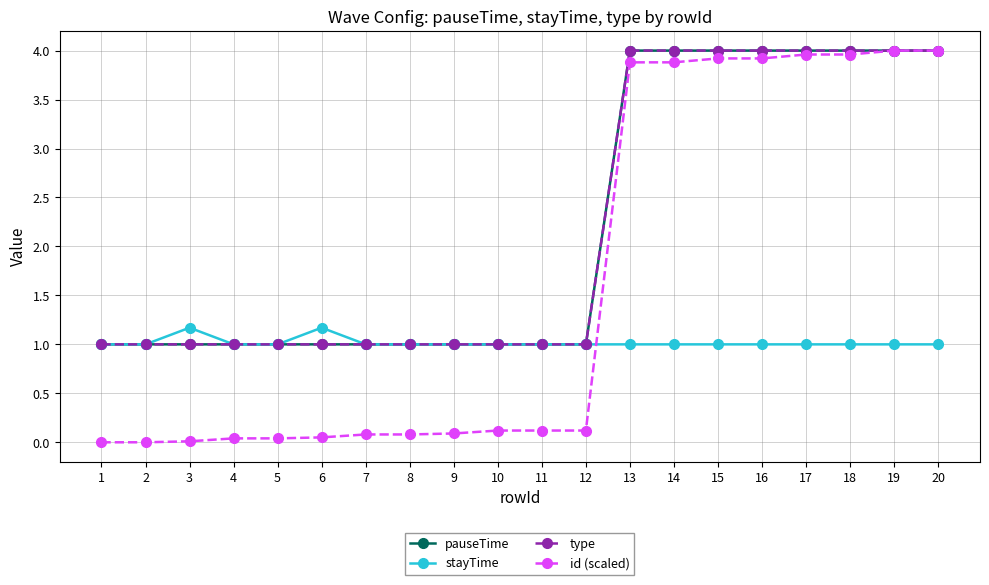

Which series has the widest spread of values?

id (scaled)